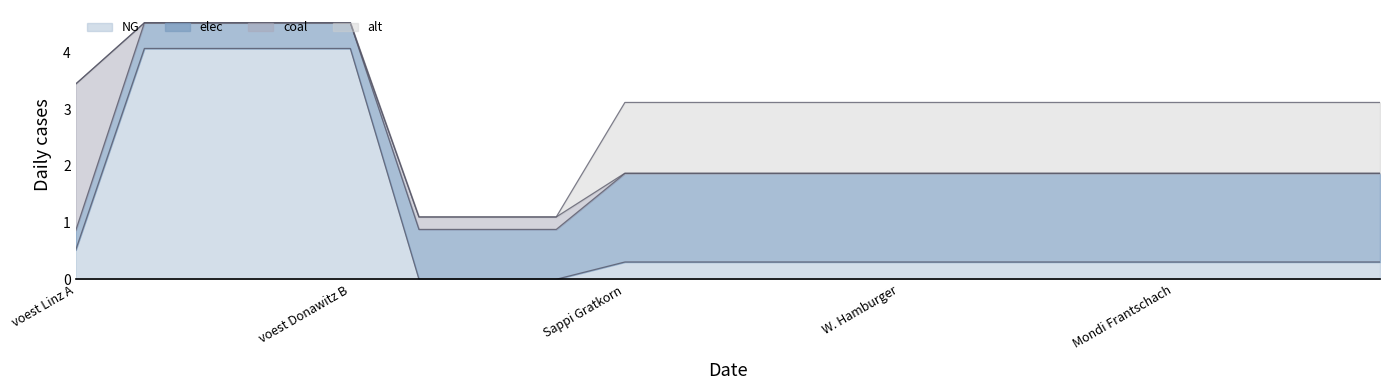

What is the maximum value for NG?

4.1